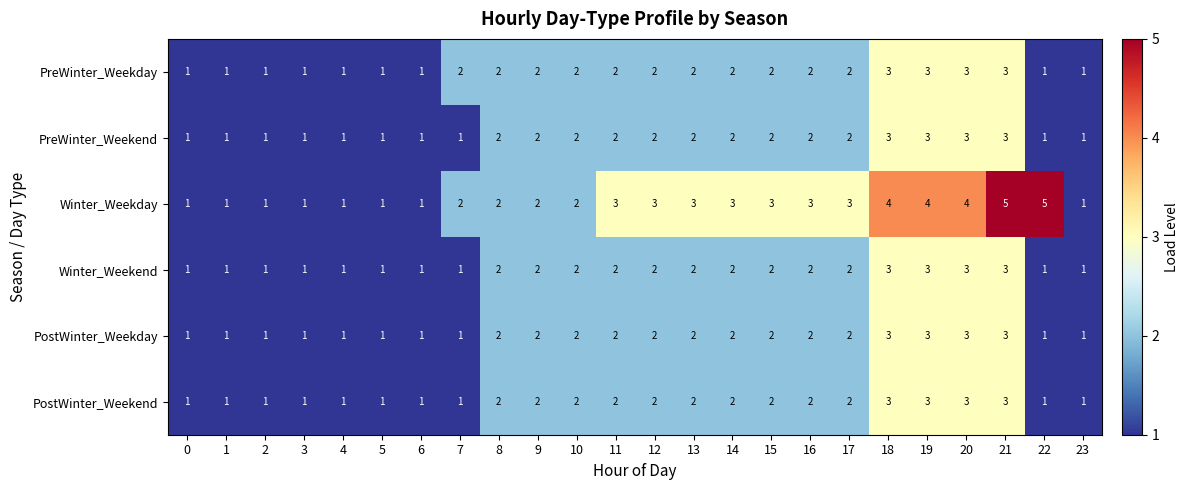

What is the maximum value for PostWinter_Weekend?

3